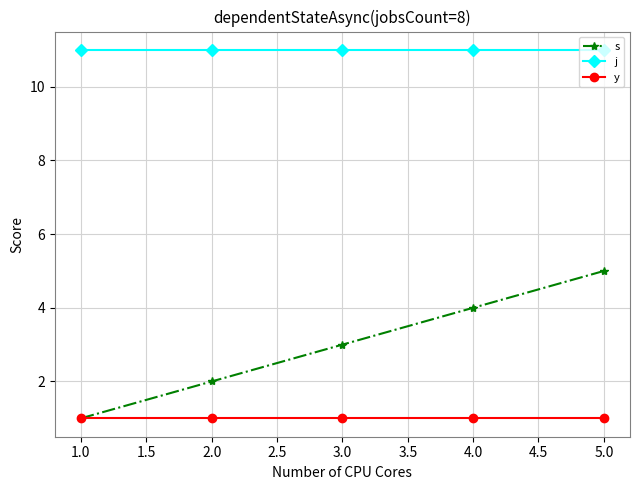

How many lines are shown in the chart?

3